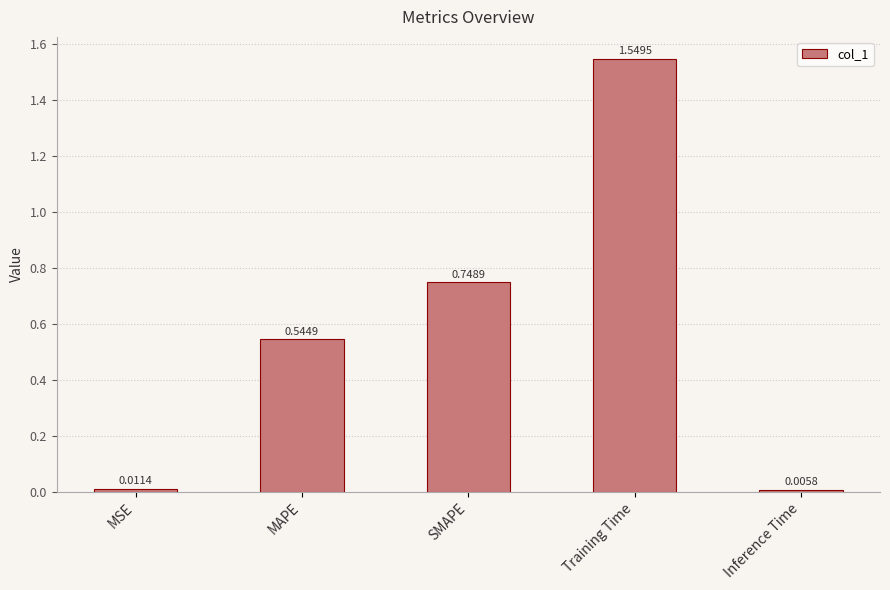

Which category has the lowest value across all series?

Inference Time